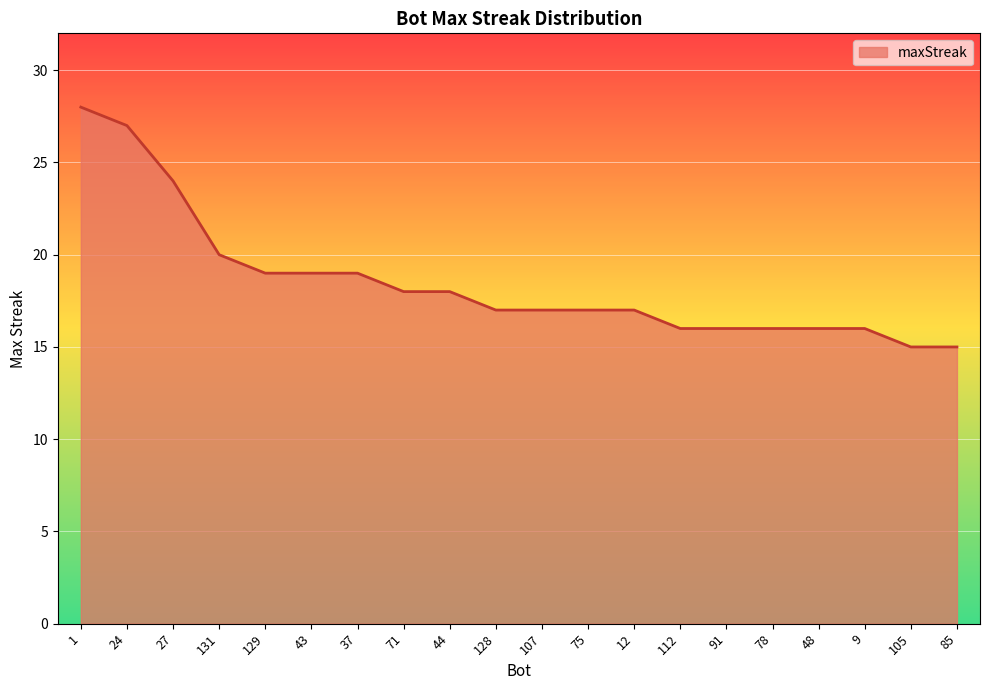

True or false: the data shows 31 at 131.

False